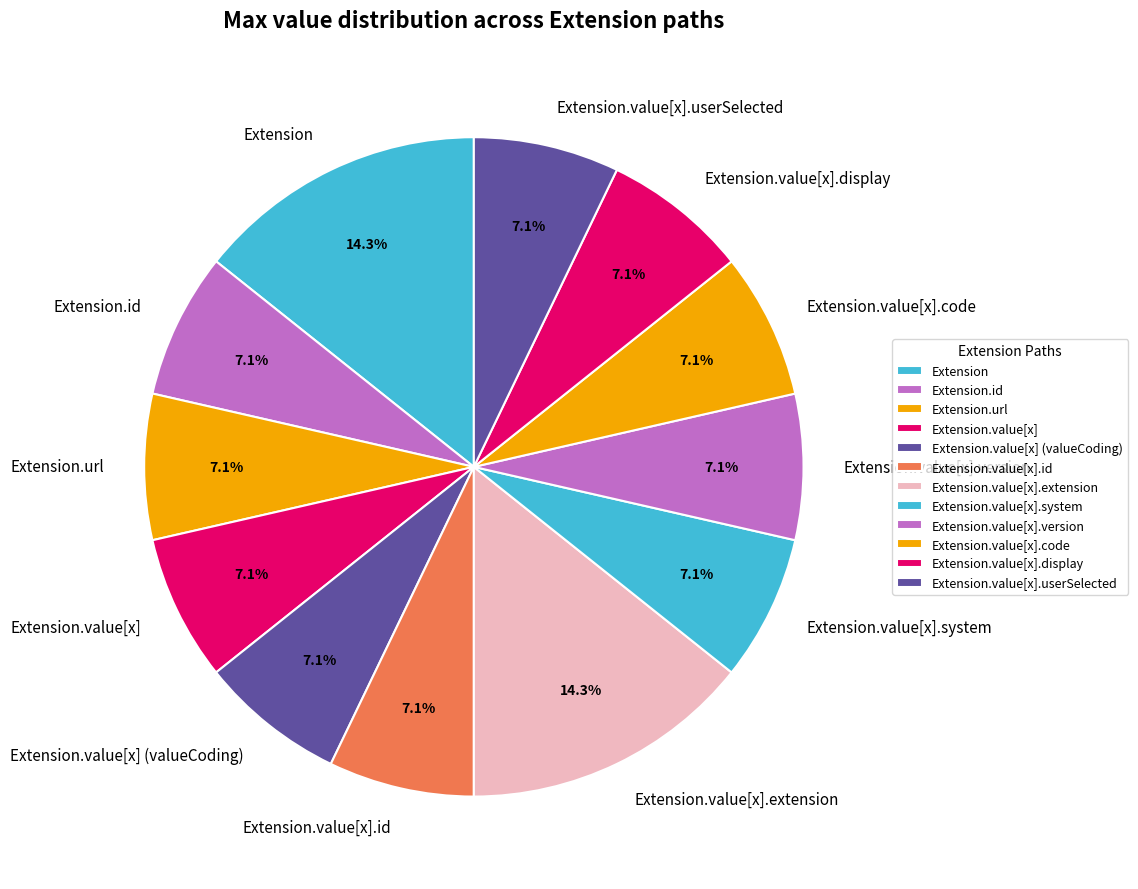

Combined, what portion of the pie is Extension.url and Extension.value[x].display?

14.3%